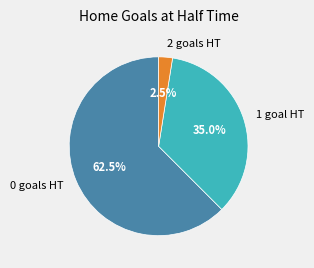

Which slice is the smallest?

2 goals HT